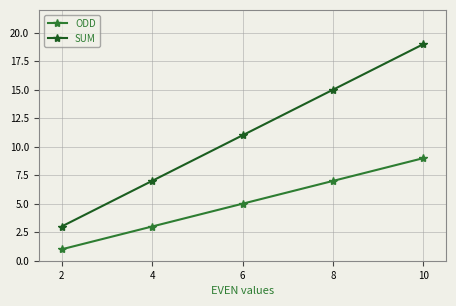

True or false: ODD and SUM intersect in this chart.

False